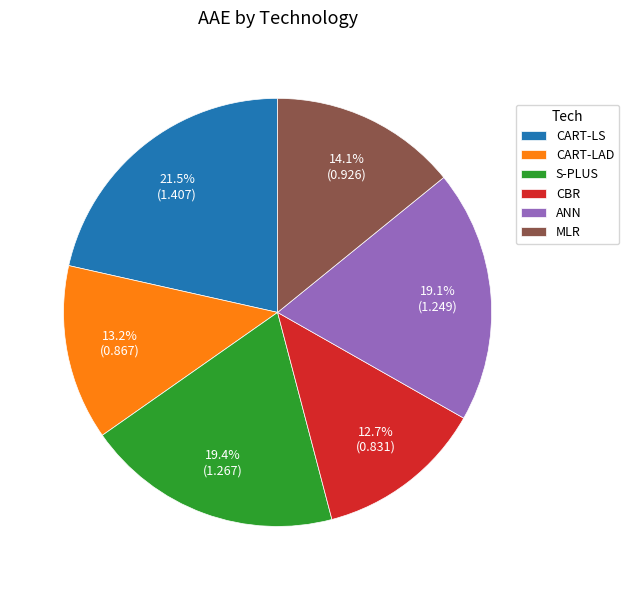

Count the number of slices in the pie.

6